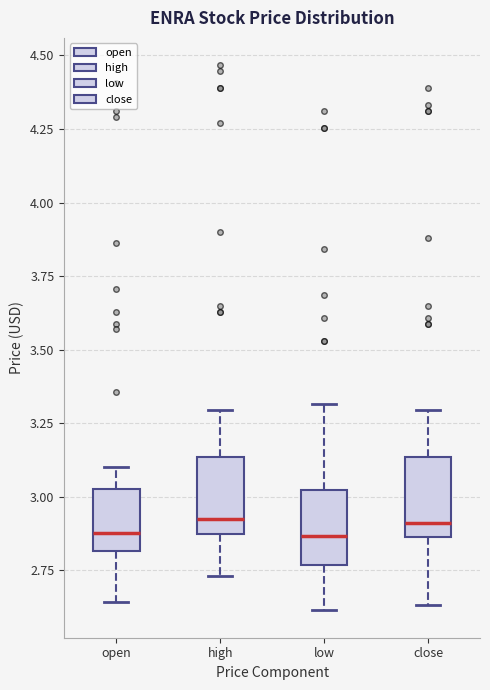

Reading left to right, read every box against the y-axis: the position of its median line, the range the box covers, and the ends of its whiskers. The values are not printed on the chart, so give them approximately, as read against the axis.

open: median 2.90, box 2.80 to 3.05, whiskers 2.65 to 3.10
high: median 2.95, box 2.85 to 3.15, whiskers 2.75 to 3.30
low: median 2.85, box 2.75 to 3.00, whiskers 2.60 to 3.30
close: median 2.90, box 2.85 to 3.15, whiskers 2.65 to 3.30